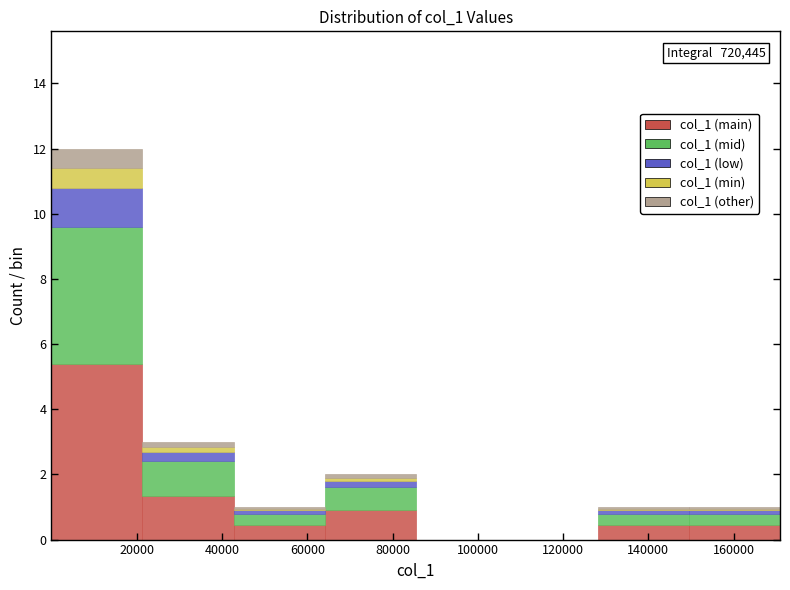

Which range on the x-axis has the tallest stacked bar (by total height)?

0 to 22000